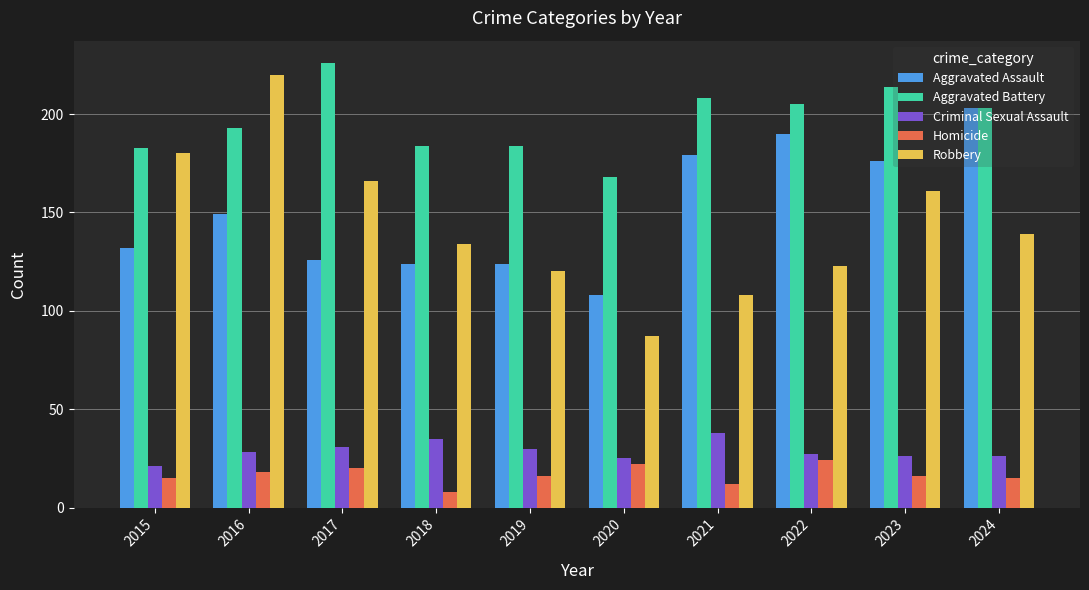

Reading left to right, transcribe all the data shown in this chart.

Aggravated Assault: 132	149	126	124	124	108	179	190	176	203
Aggravated Battery: 183	193	226	184	184	168	208	205	214	203
Criminal Sexual Assault: 21	28	31	35	30	25	38	27	26	26
Homicide: 15	18	20	8	16	22	12	24	16	15
Robbery: 180	220	166	134	120	87	108	123	161	139